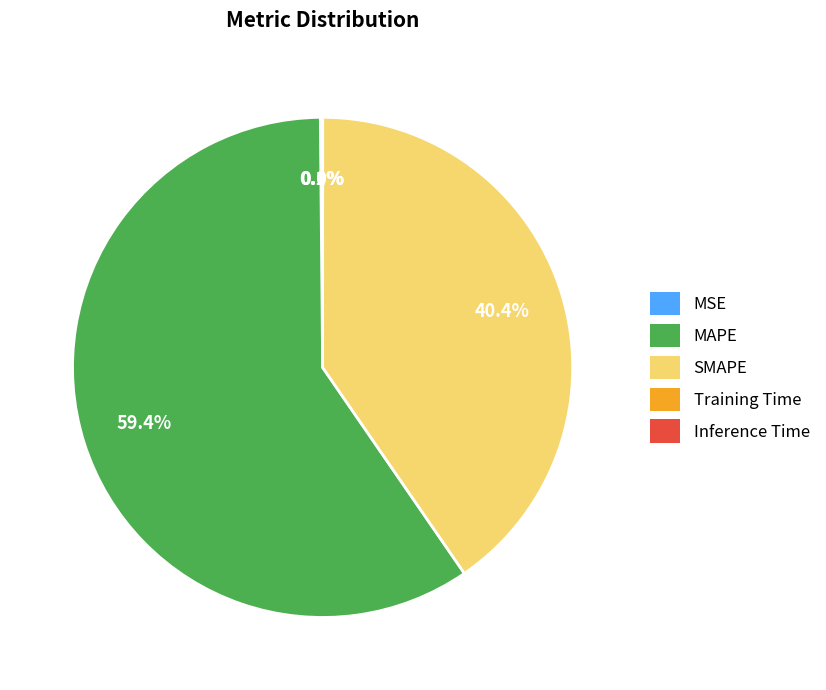

What is the majority slice?

MAPE